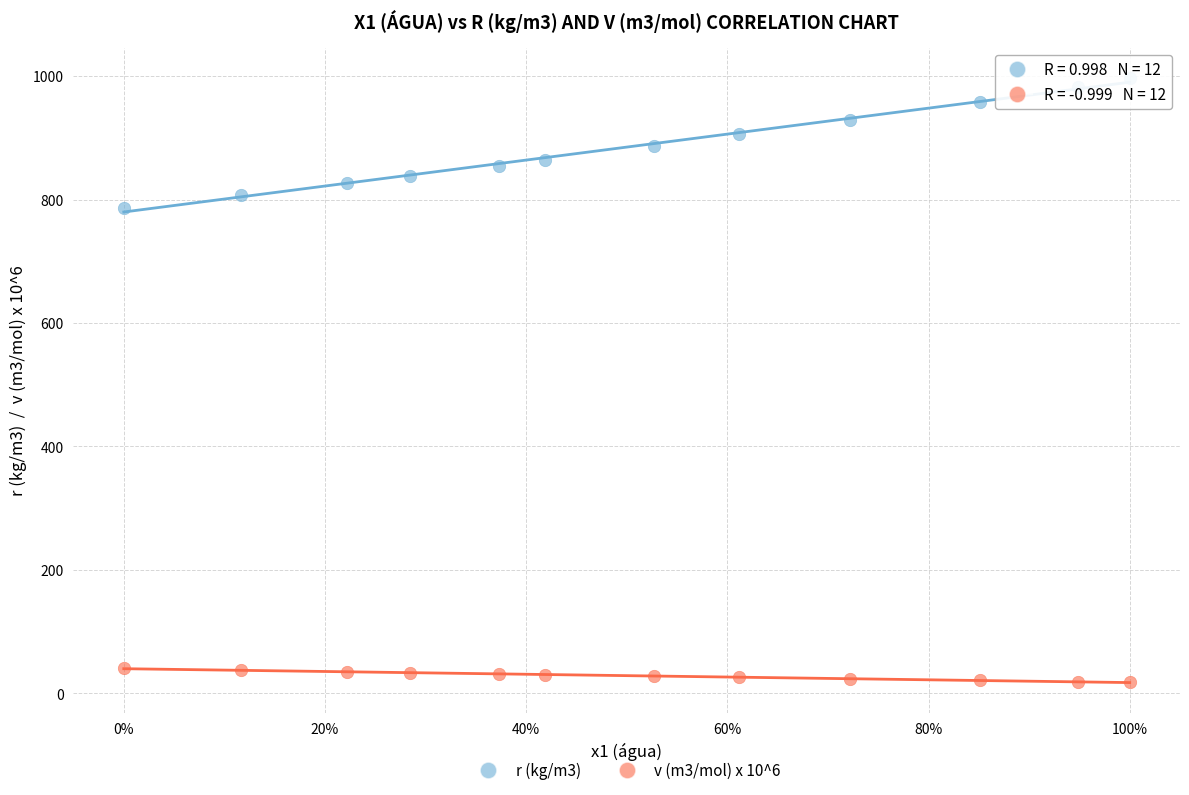

Which series has the widest spread of Y values?

r (kg/m3)